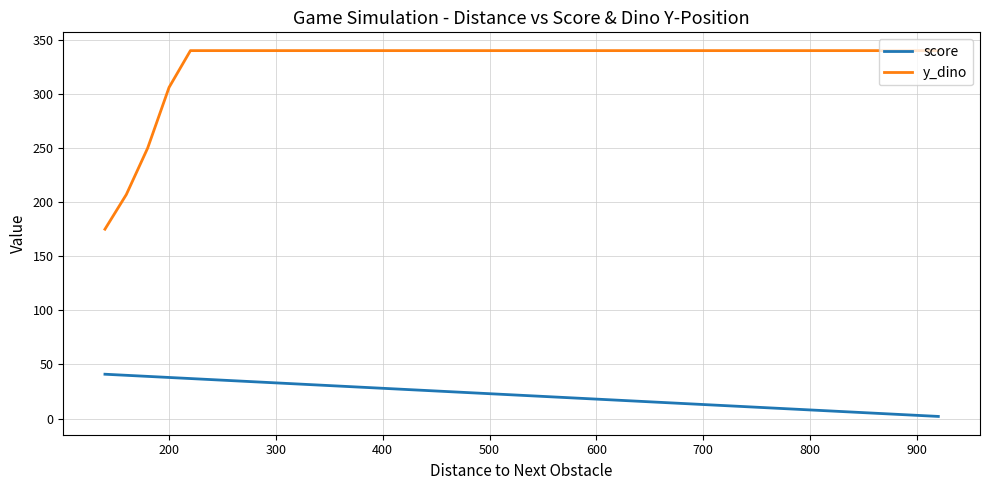

List the series in order of their overall mean, highest first.

y_dino, score